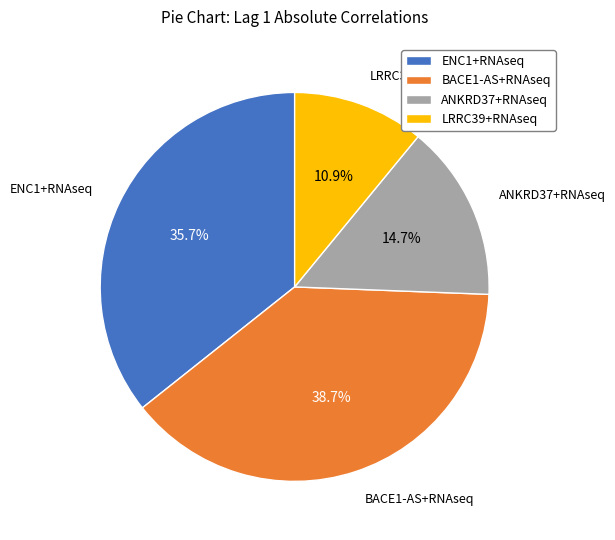

What is the smallest slice in the pie chart?

LRRC39+RNAseq